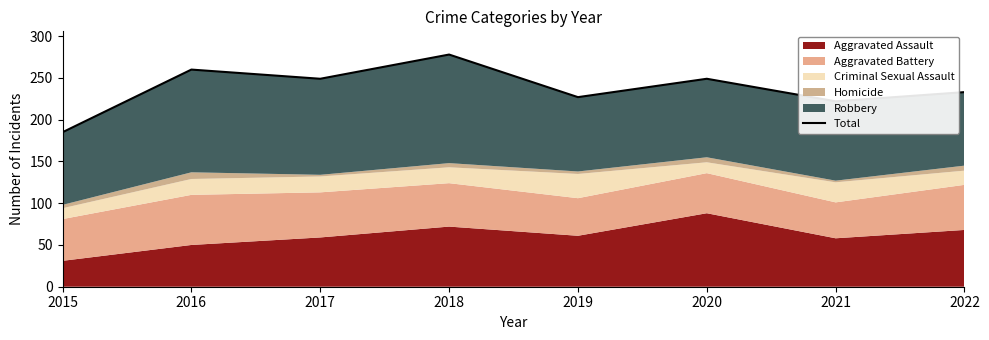

How many values are below 249?

4